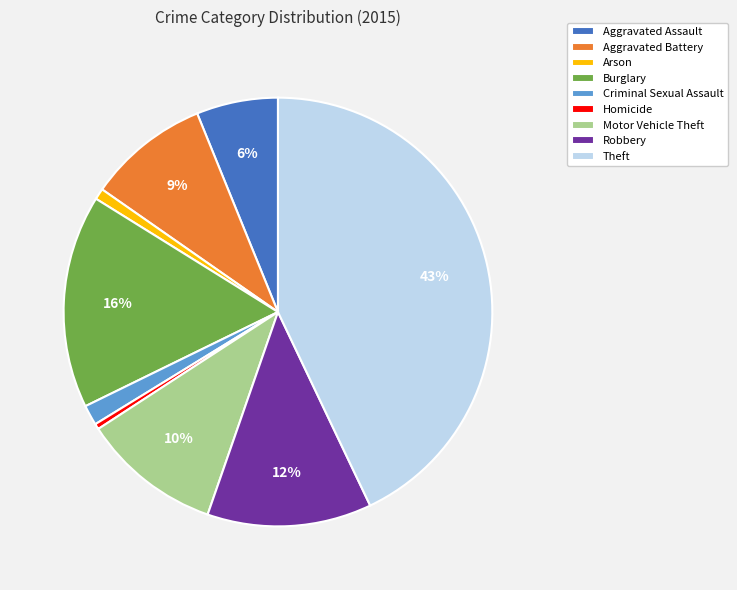

Does Aggravated Battery account for over 50% of the chart?

No